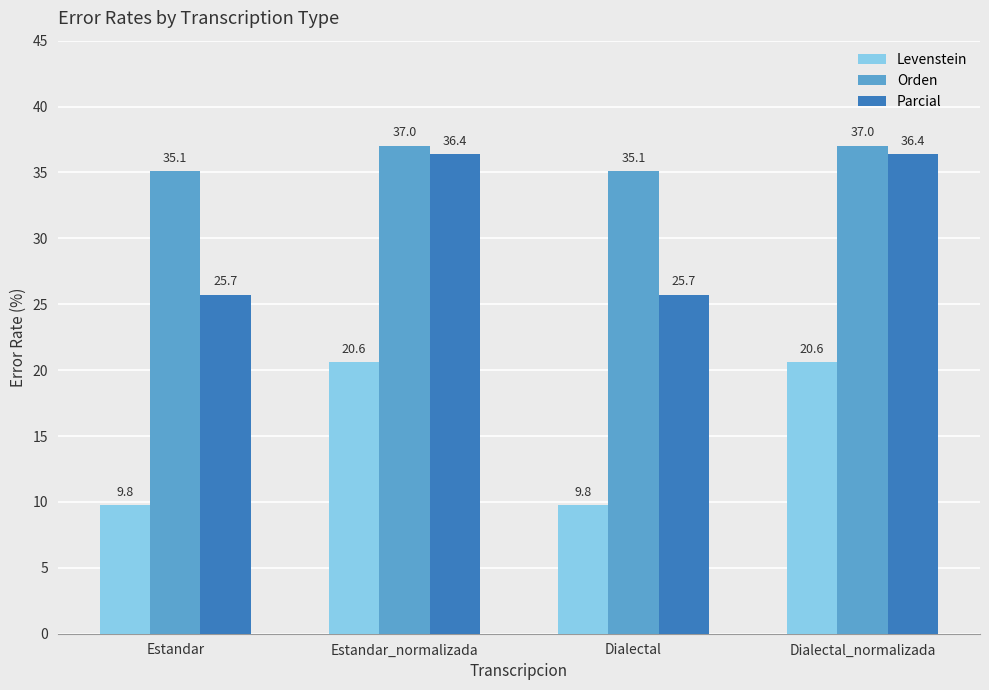

What is the spread (max minus min) of values at Estandar_normalizada?

16.4